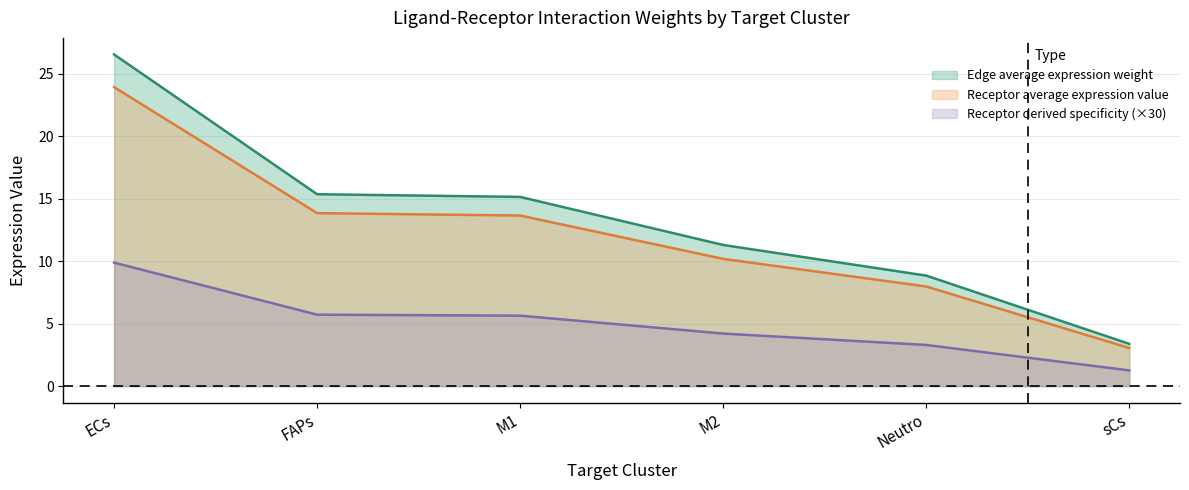

True or false: Receptor average expression value and Receptor total expression value cross at least once.

False